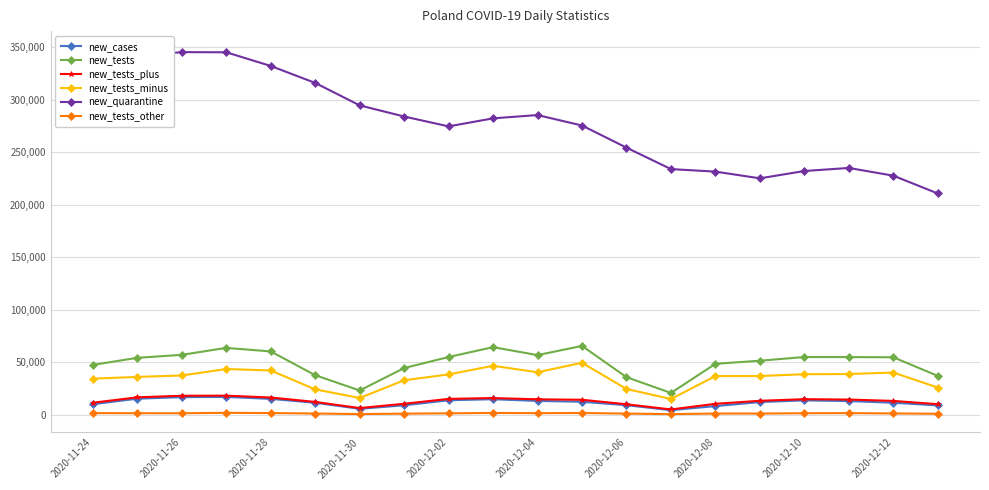

What is the maximum value for new_tests_plus?

18247